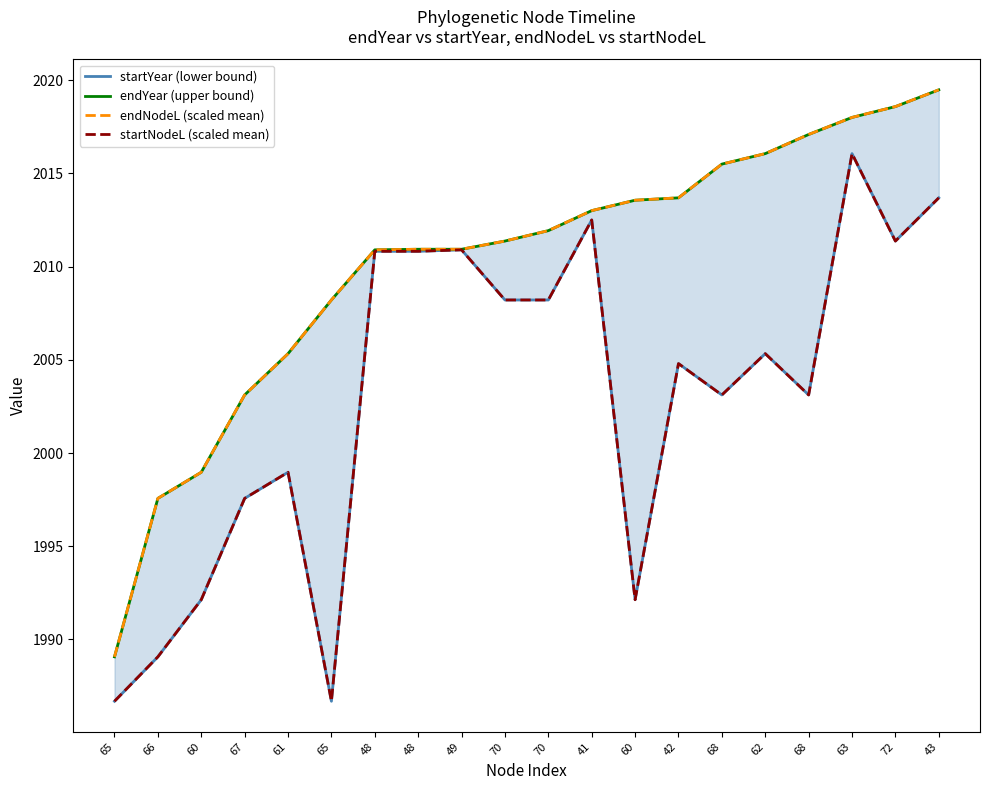

How many values in the endYear (upper bound) series exceed 2011?

11